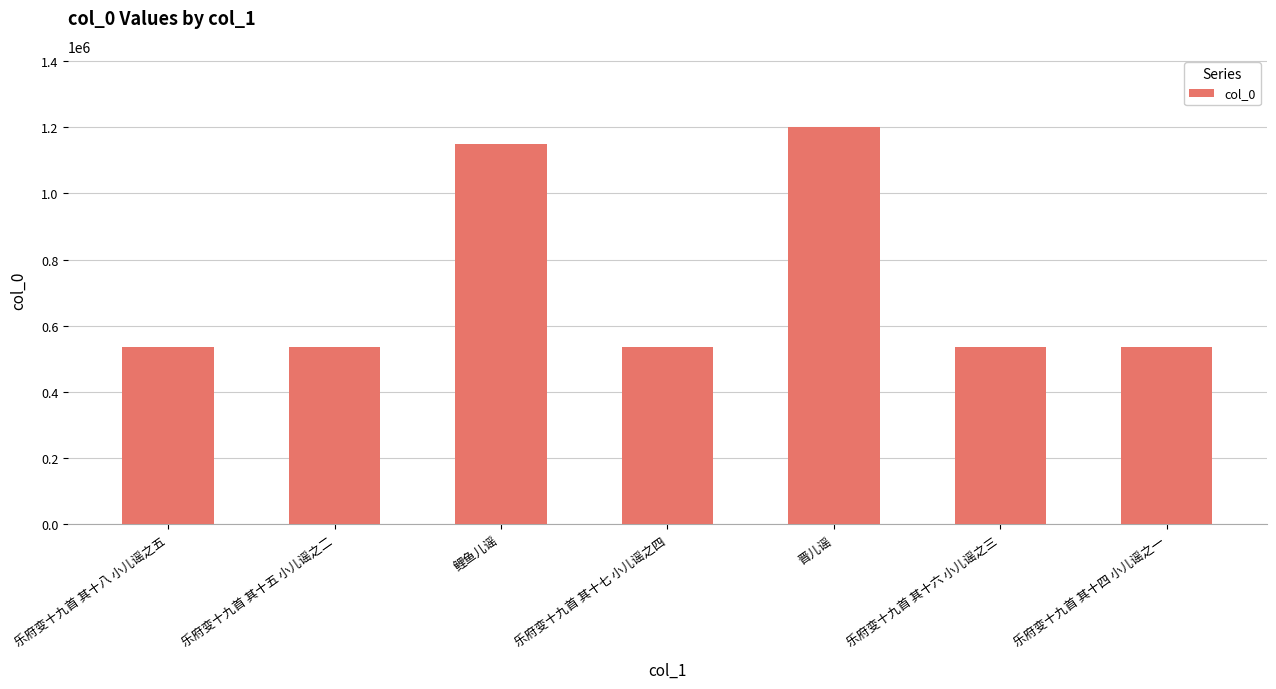

The chart shows a value of 1200176 at 晋儿谣. True or false?

True